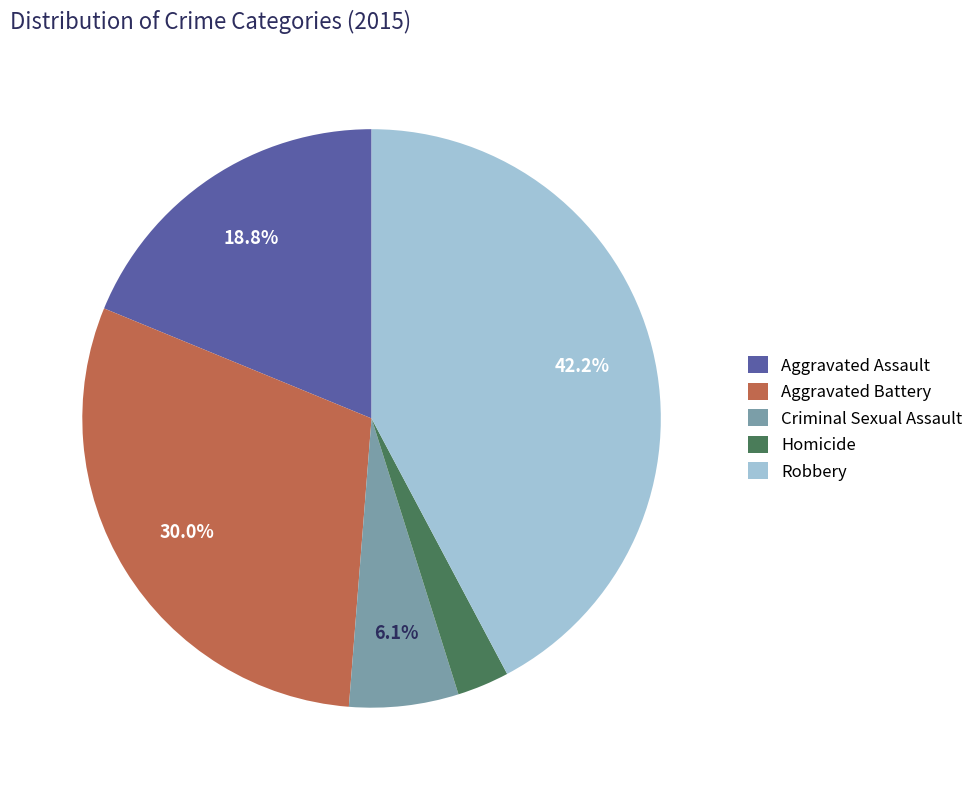

To the nearest percent, what is the average slice percentage?

20%